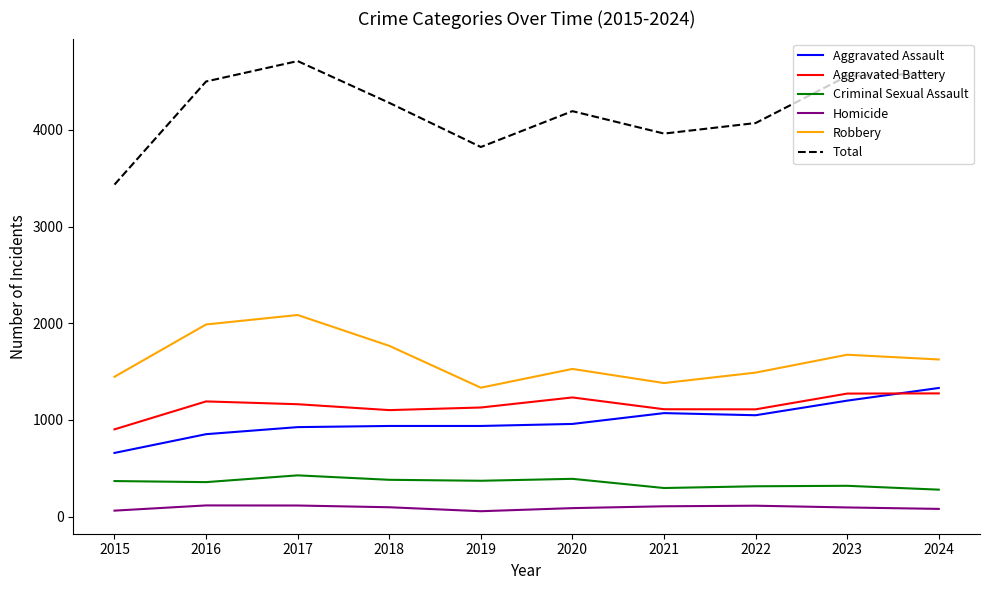

What is the maximum value for Criminal Sexual Assault?

426